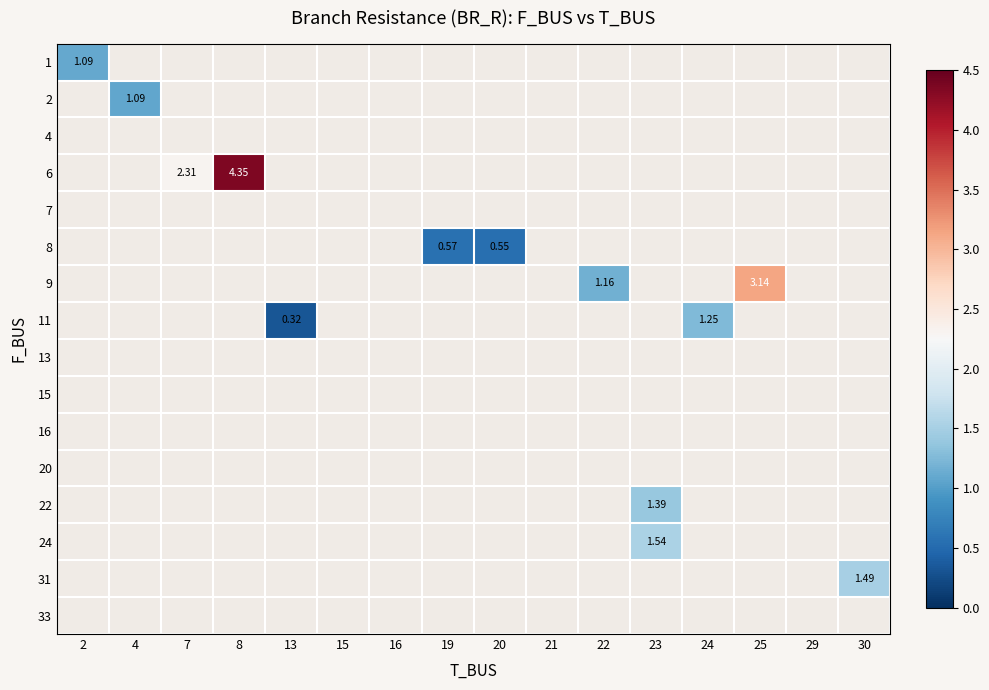

What is the smallest value displayed?

0.3